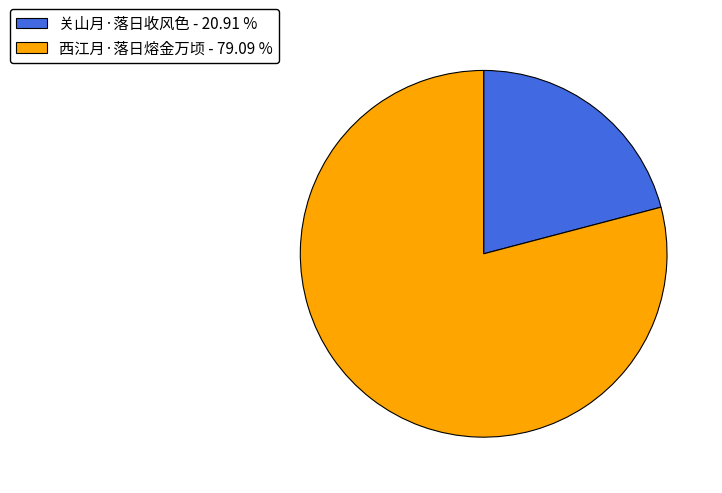

Does any single category account for the majority?

Yes